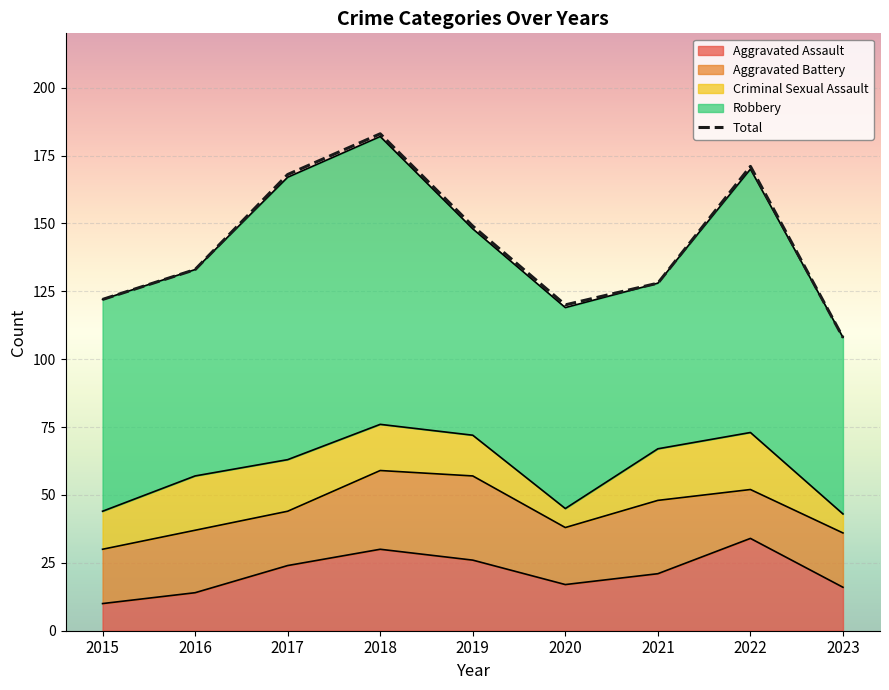

What are all the series names shown in the legend?

Aggravated Assault, Aggravated Battery, Criminal Sexual Assault, Robbery, Total